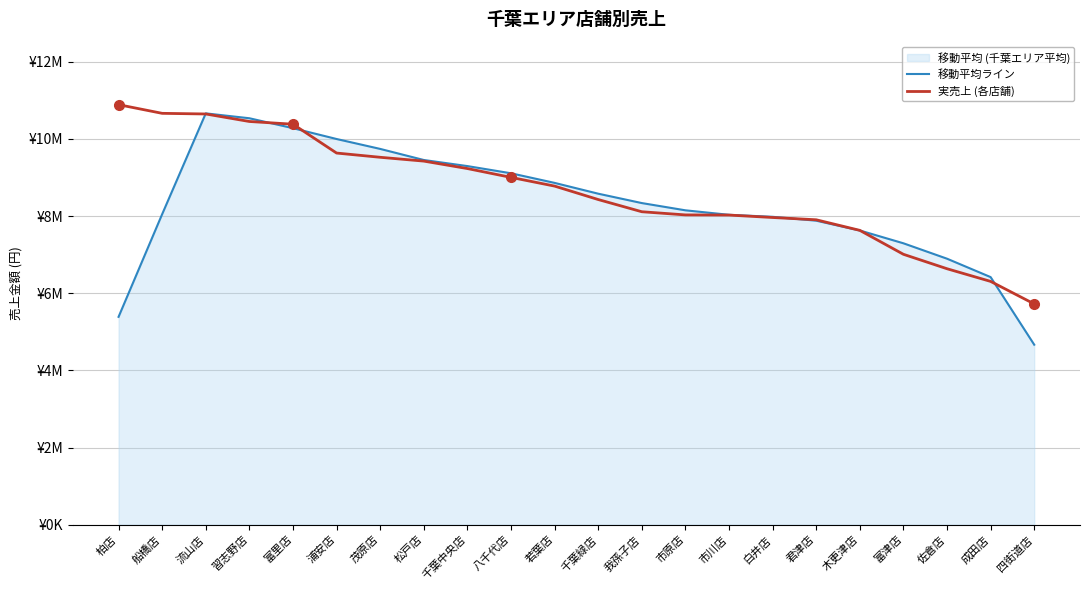

What is the difference between the maximum and minimum values in the 移動平均ライン series?

5996962.0